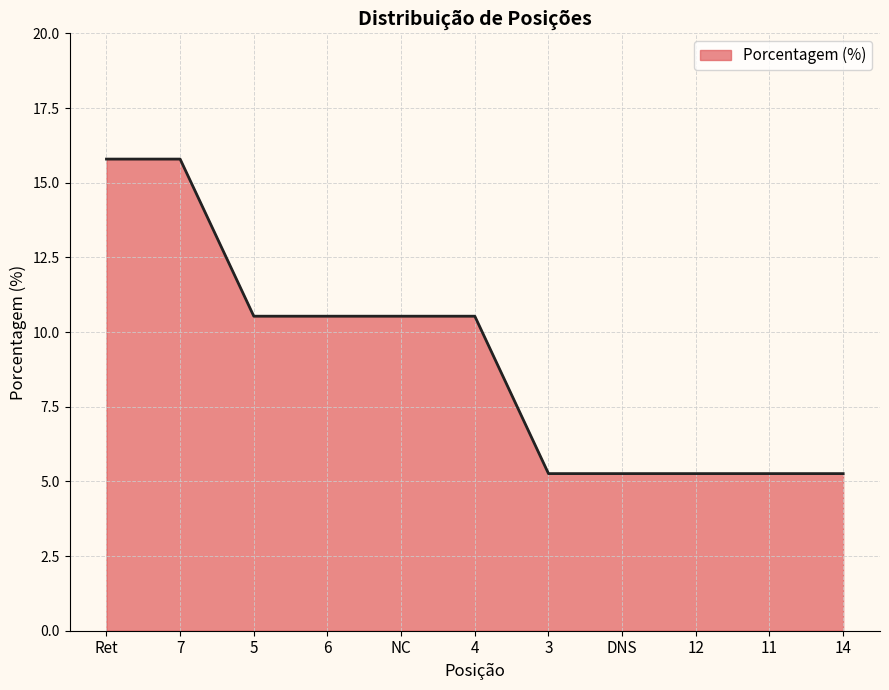

What is the difference between the second highest and minimum values?

10.5